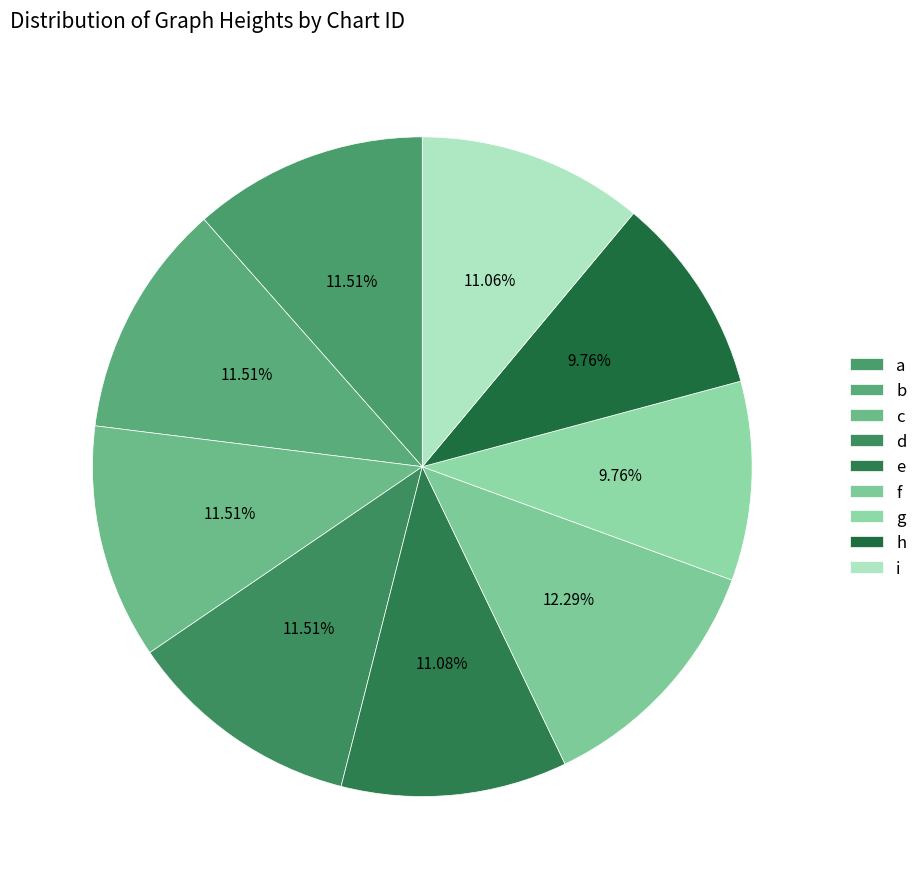

To the nearest percent, what is the combined percentage of e and f?

23%